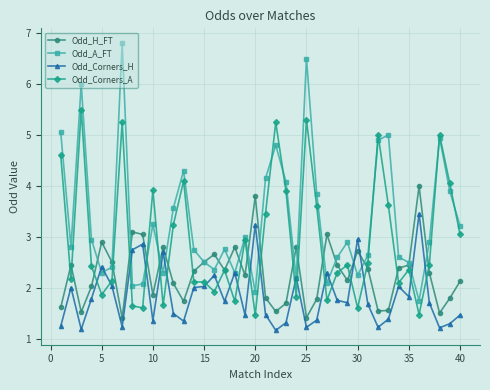

True or false: Odd_Corners_A and Odd_A_FT cross at least once.

True